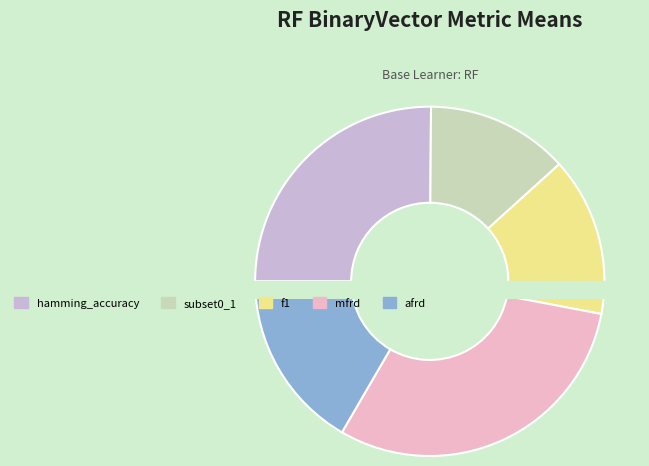

Is it true that hamming_accuracy is 15% of the pie?

False